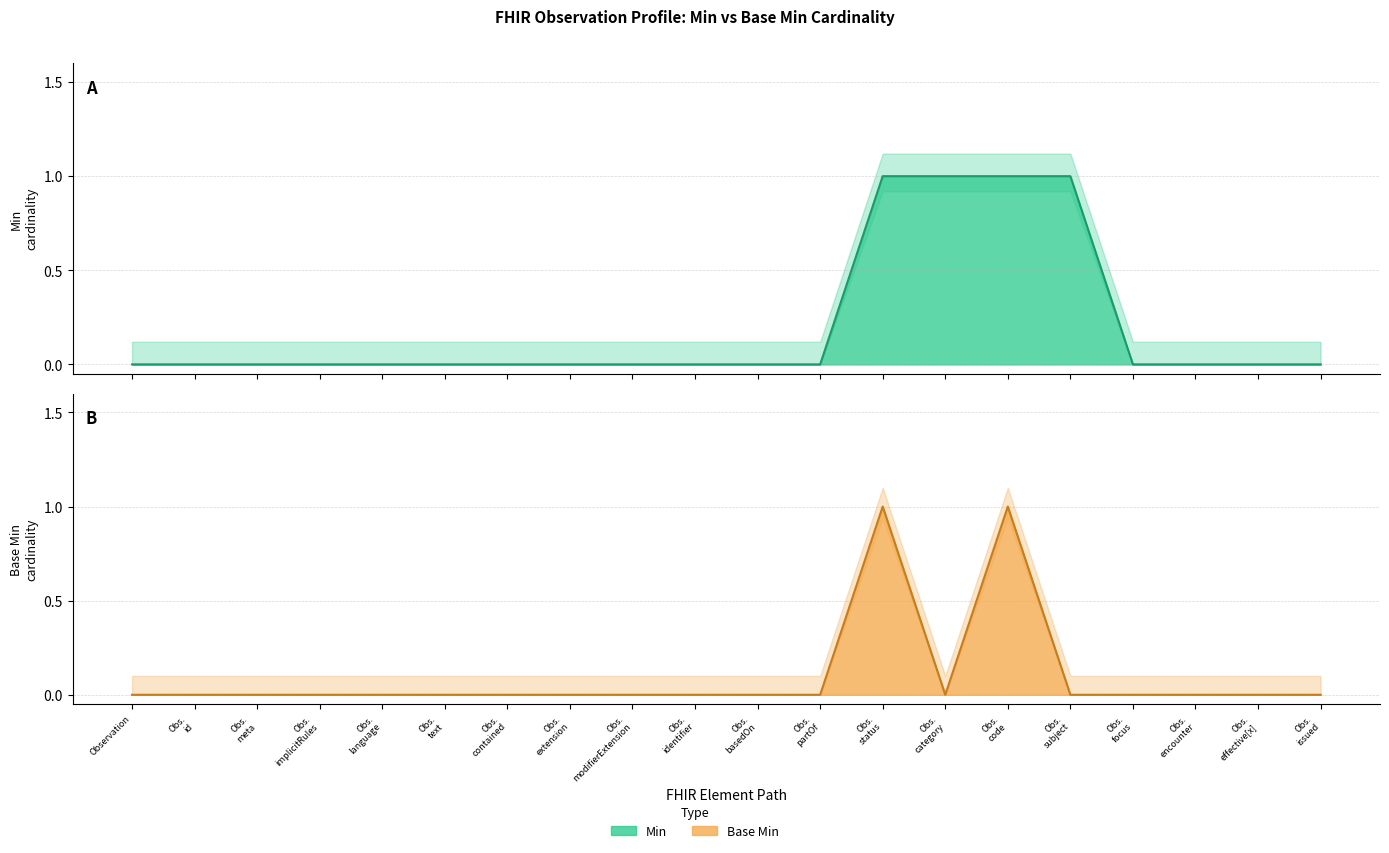

How many distinct data groups are displayed?

2